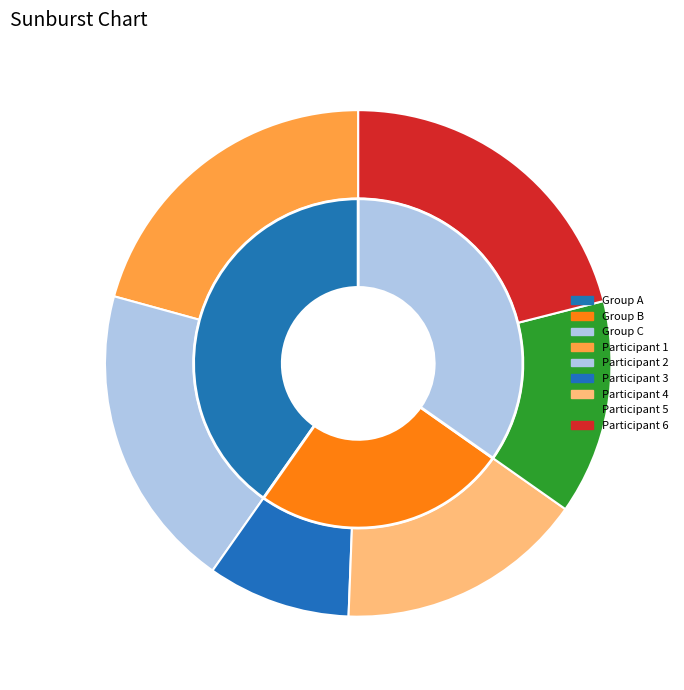

Is there any slice that represents more than half of the pie?

No